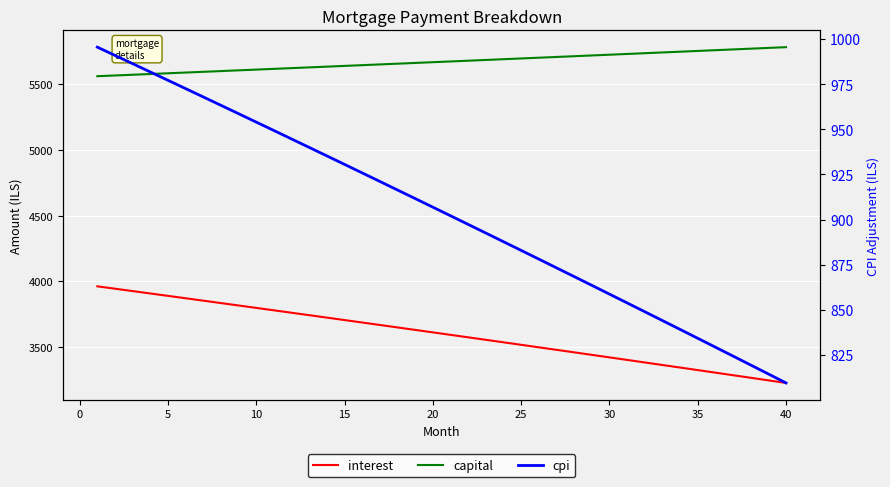

At which label is cpi closest to 902?

20